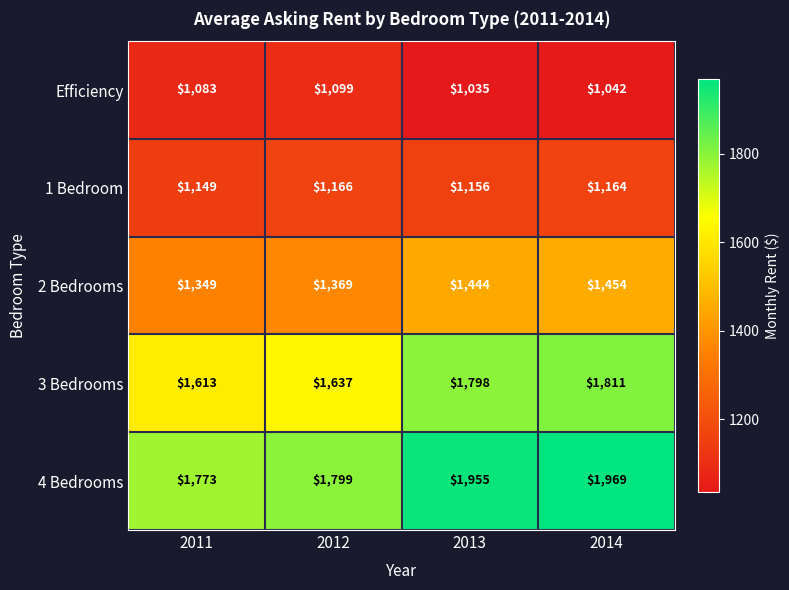

At how many categories does at least one series exceed 1796?

3